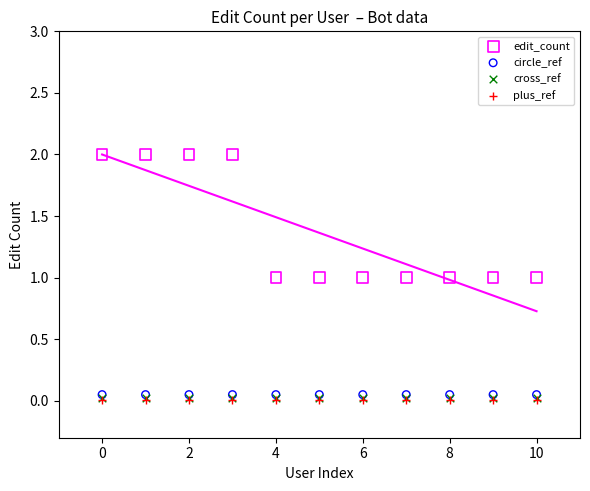

What are all the series names shown in the legend?

edit_count, circle_ref, cross_ref, plus_ref